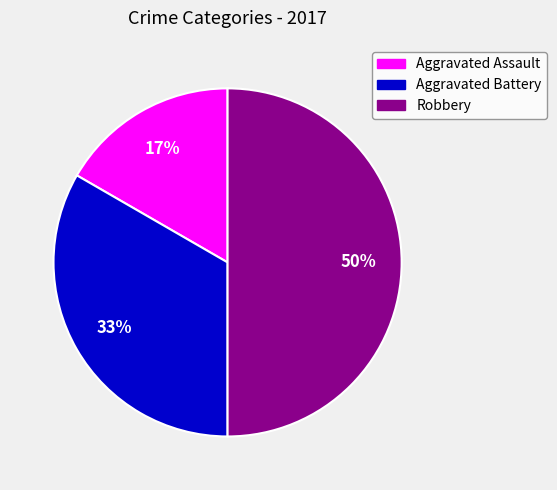

To the nearest percent, what is the difference between the largest and smallest slice percentages?

33%